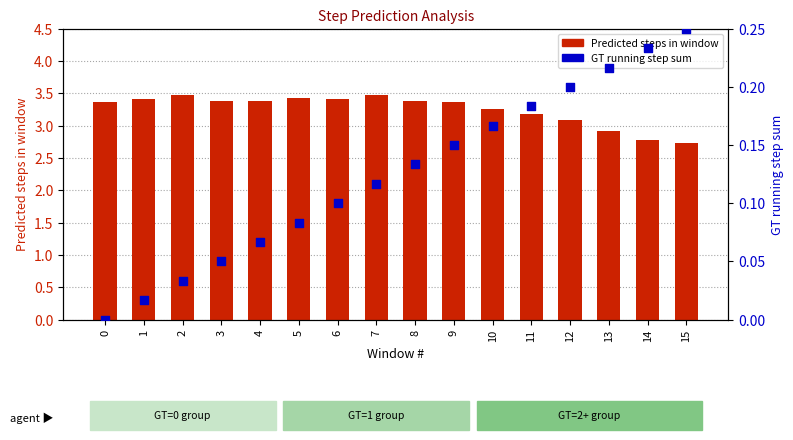

At which category is the sum across all series the highest?

7